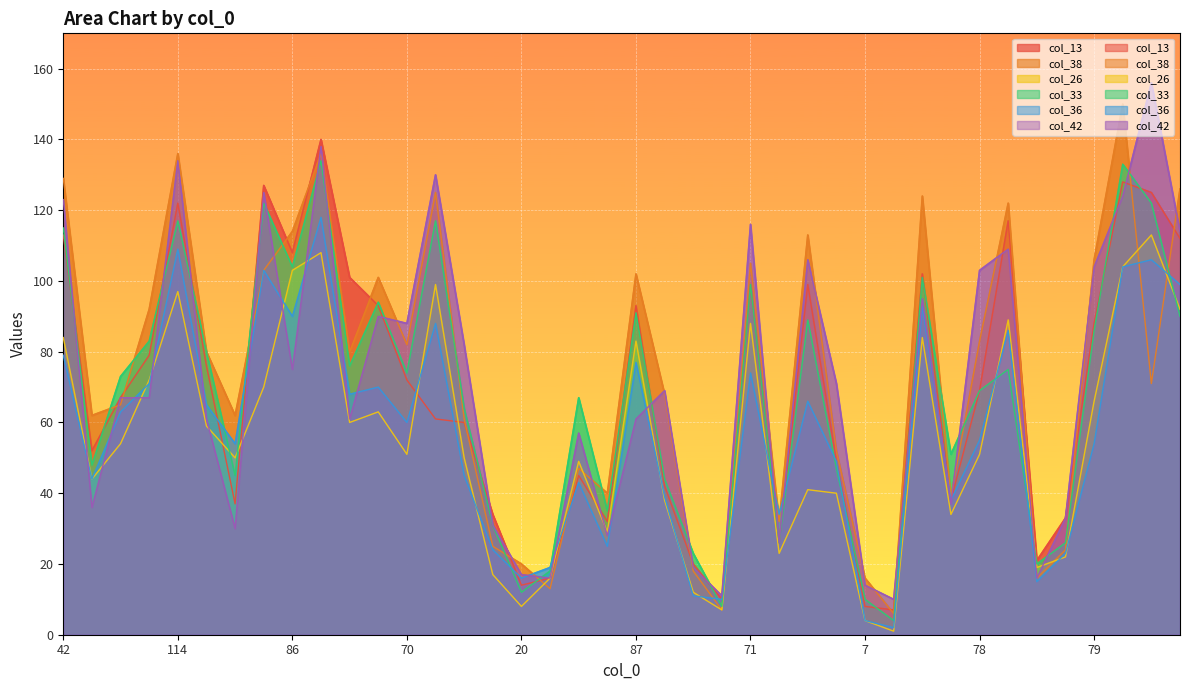

Between 113 and 20, which series saw the biggest shift?

col_42